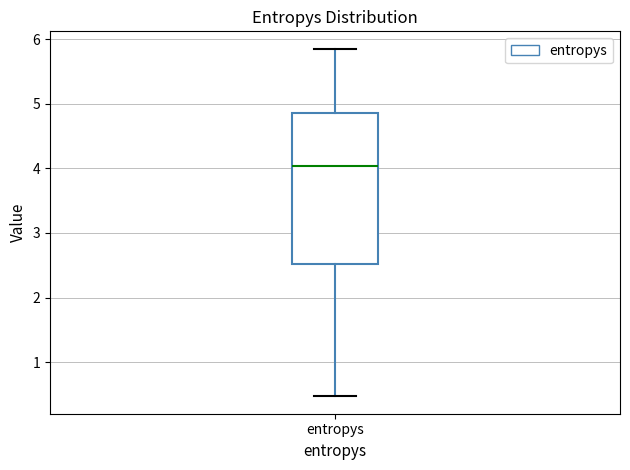

Transcribe this box plot: give where the median line is, the range the box spans, and where the two whiskers end, as read against the y-axis. The values are not printed on the chart, so give them approximately, as read against the axis.

median 4.0, box 2.5 to 4.8, whiskers 0.5 to 5.9